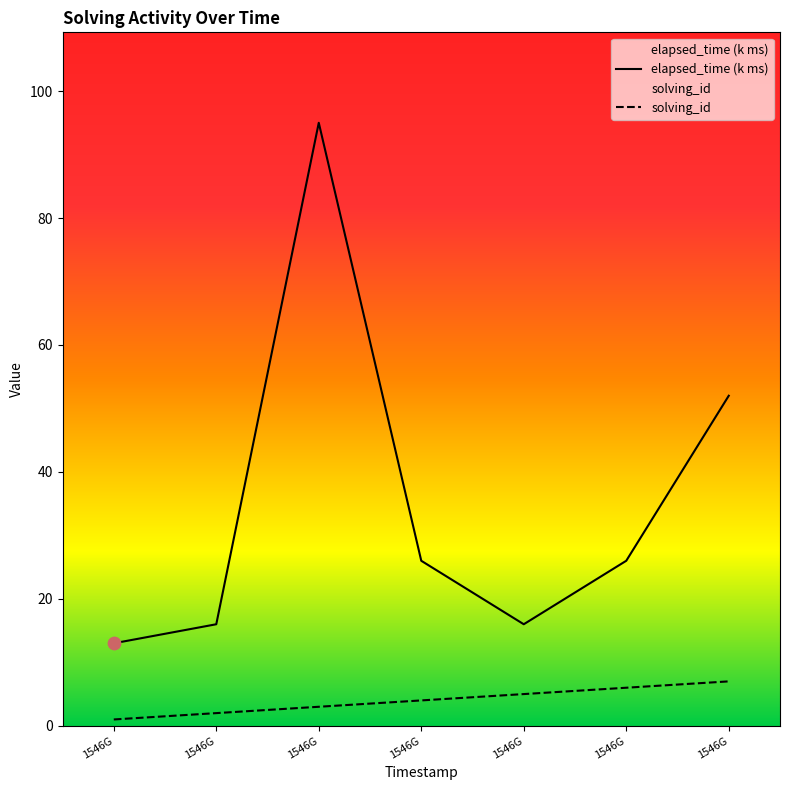

Is the value of elapsed_time (k ms) at 1546G greater than the value of solving_id at 1546G?

Yes